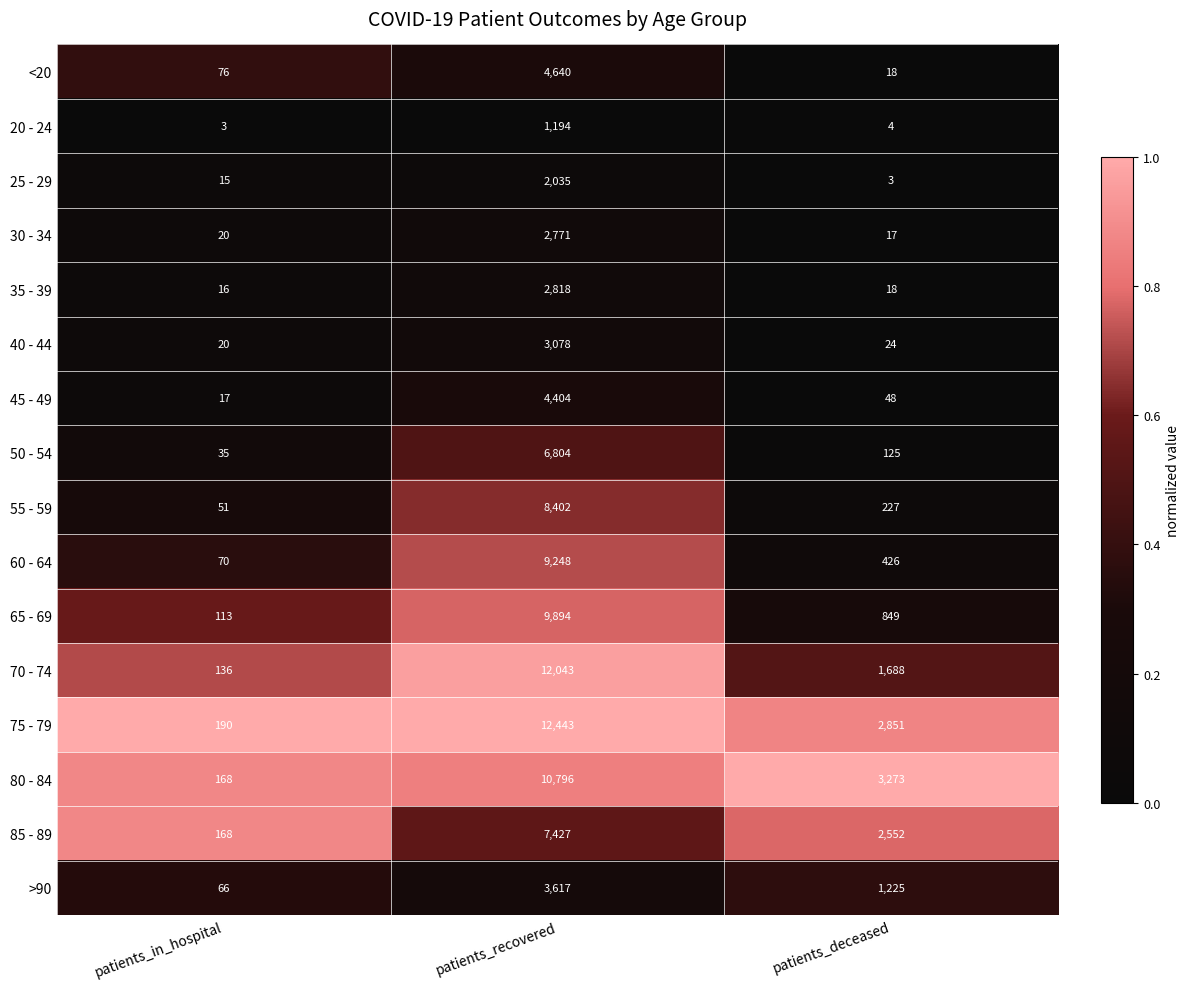

Count the number of data series in this chart.

16